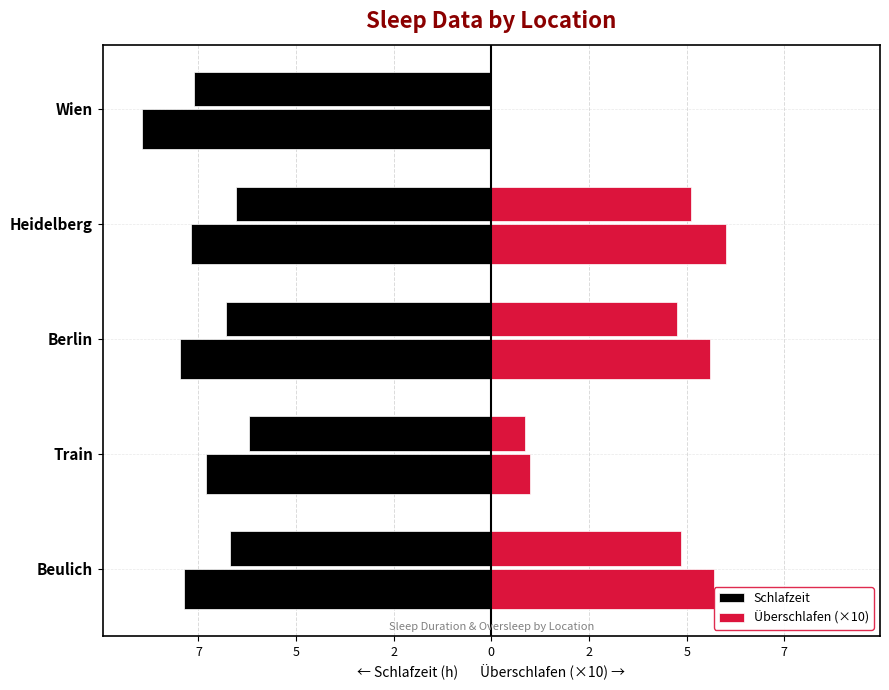

Which has a higher value, Heidelberg or Wien?

Heidelberg